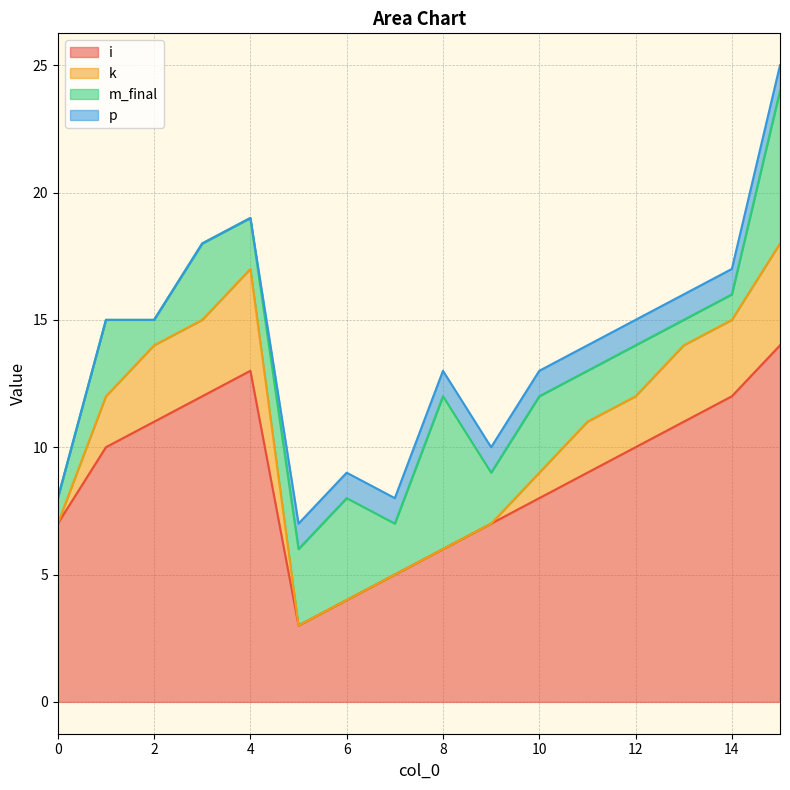

Rank the categories by k value from lowest to highest.

0, 5, 6, 7, 8, 9, 10, 1, 11, 12, 2, 3, 13, 14, 4, 15